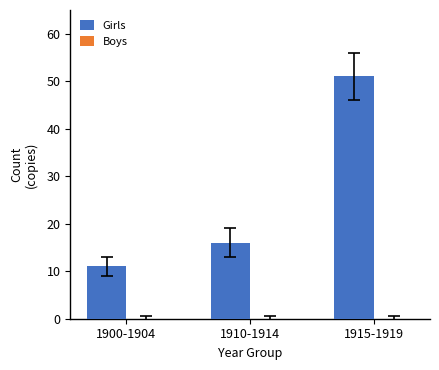

What is the approximate value at 1900-1904?

11